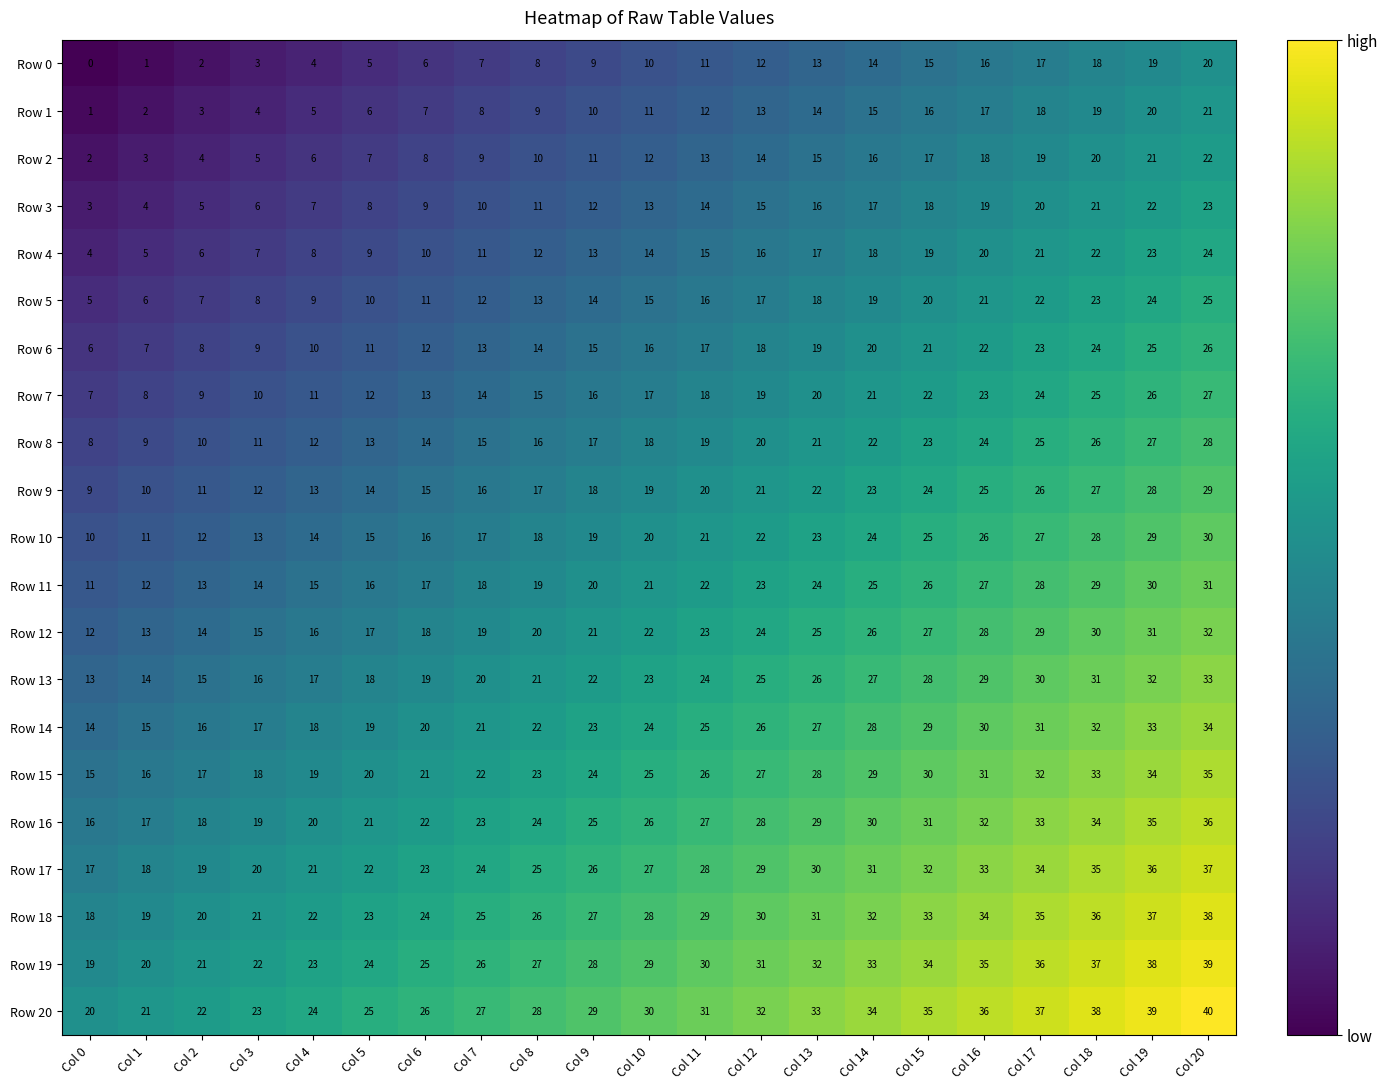

At which label is Row 16 closest to 26?

Col 10